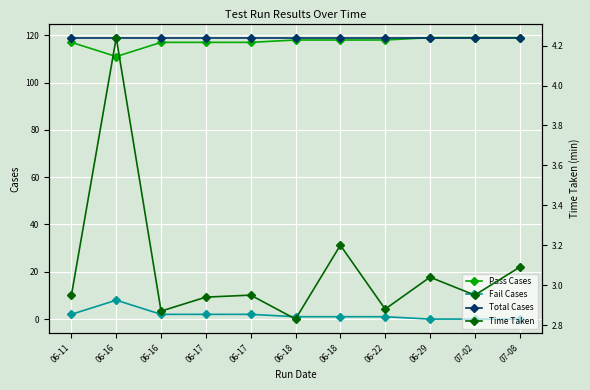

True or false: Pass Cases has a value of 118.0 at 06-18.

True